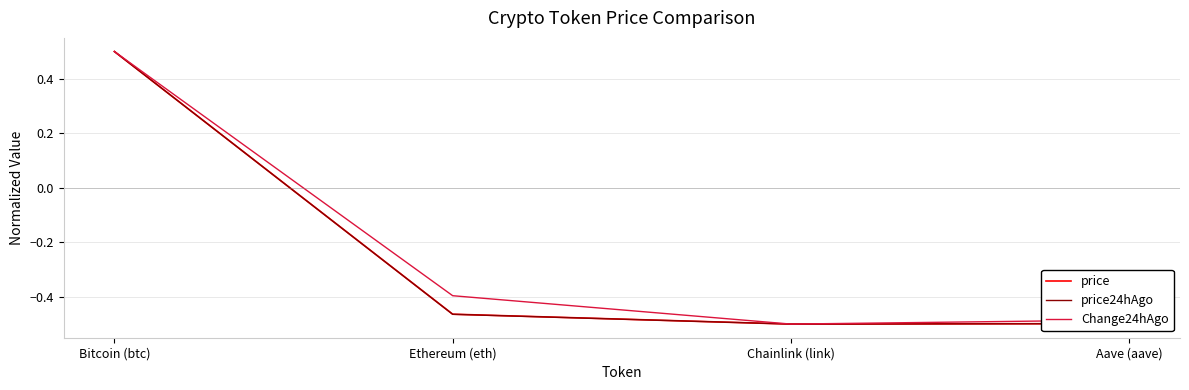

What are all the series names shown in the legend?

price, price24hAgo, Change24hAgo